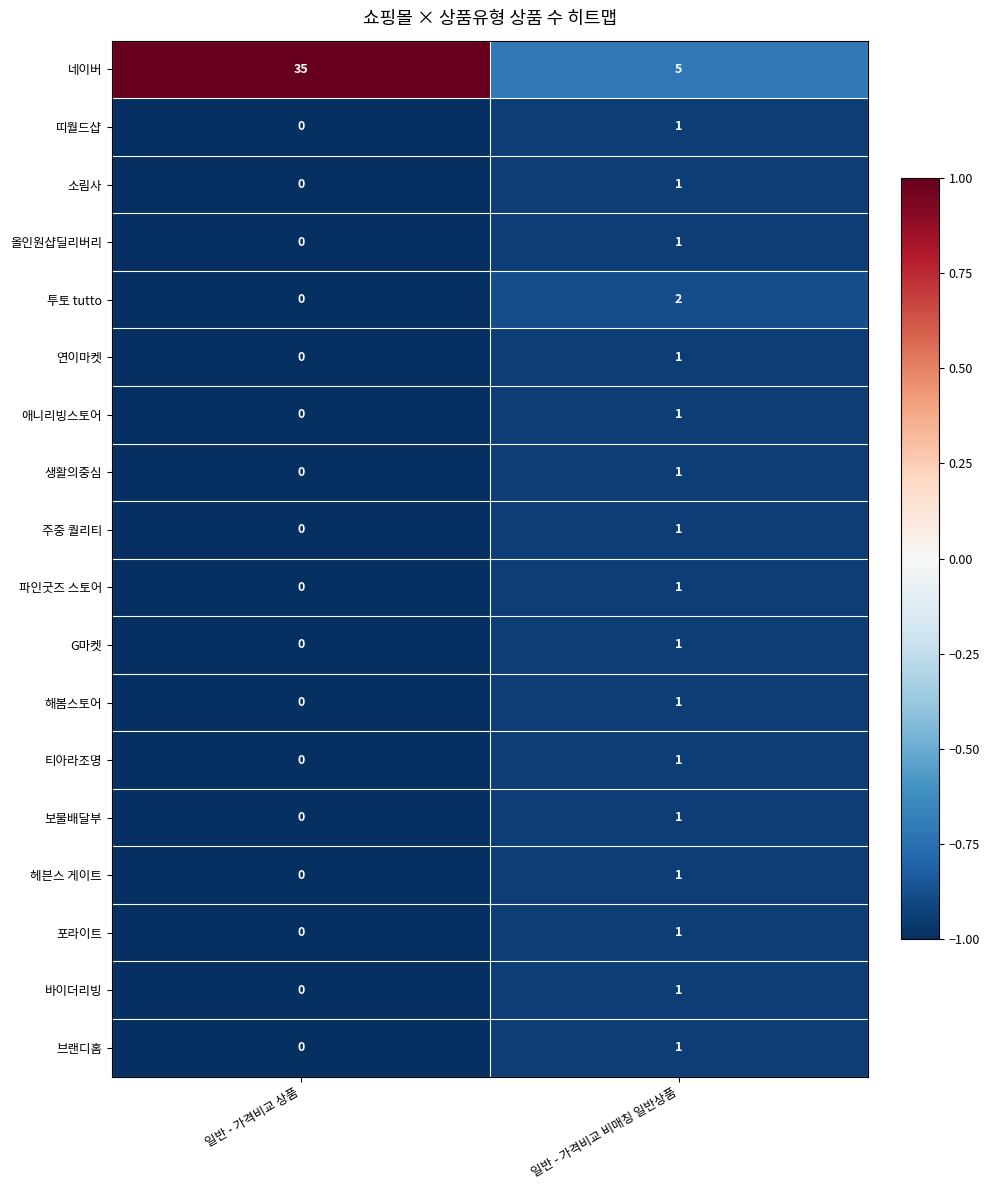

At which category is the sum across all series the highest?

일반 - 가격비교 상품